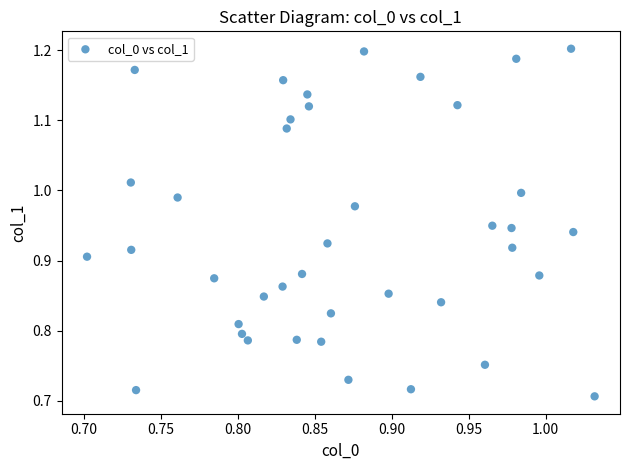

What is the range of Y values (max minus min)?

0.5